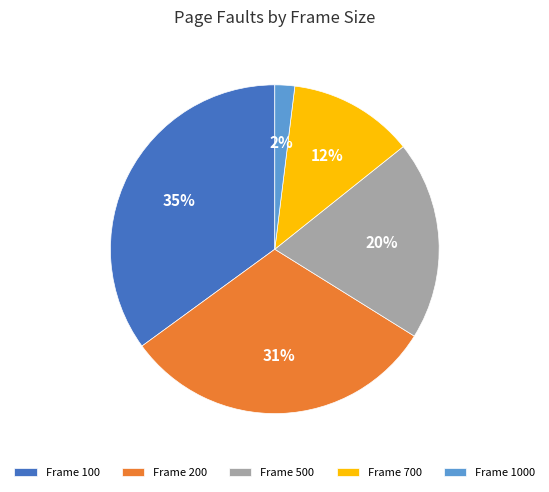

Is it true that Frame 700 is 19% of the pie?

False